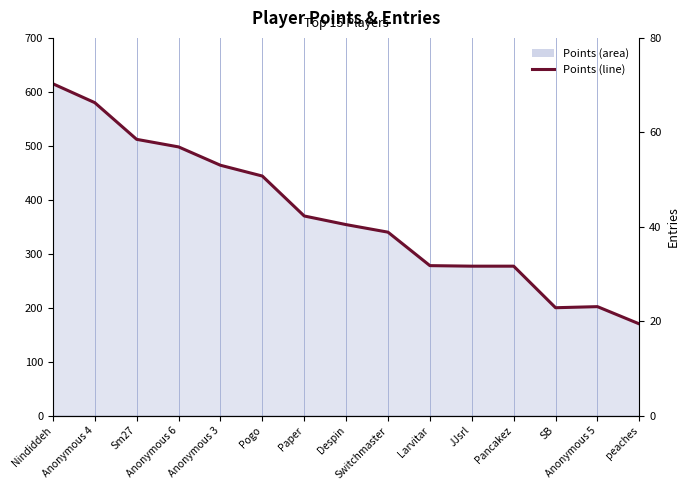

Does the chart have visible grid lines?

Yes